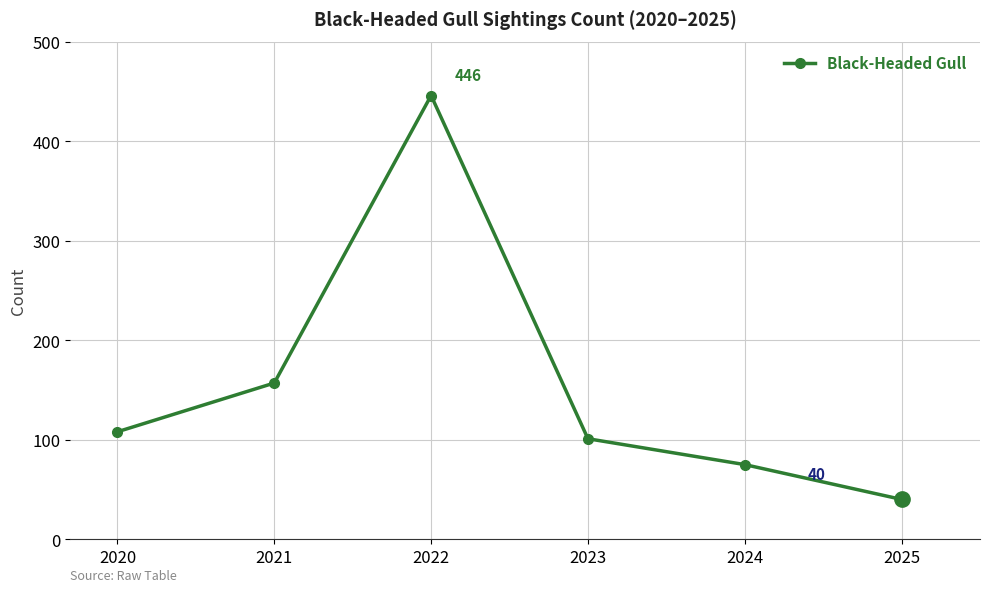

List the labels in order of value, largest first.

2022, 2021, 2020, 2023, 2024, 2025